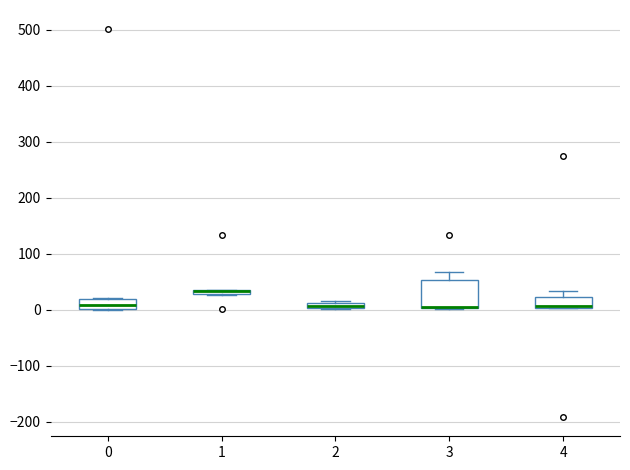

Where is the lower edge of the box at x = 3 on the y-axis? The values are not printed on the chart, so give them approximately, as read against the axis.

0